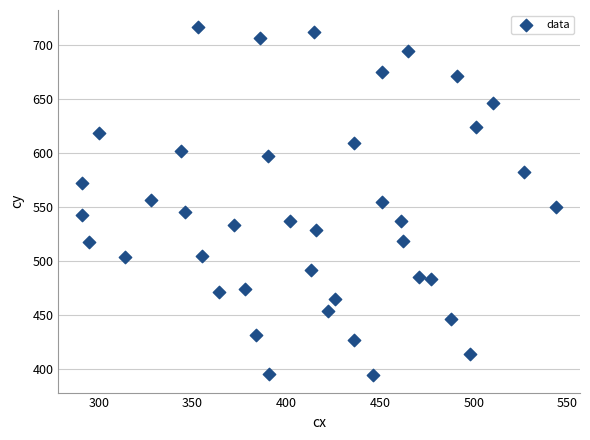

What is the range of Y values (max minus min)?

322